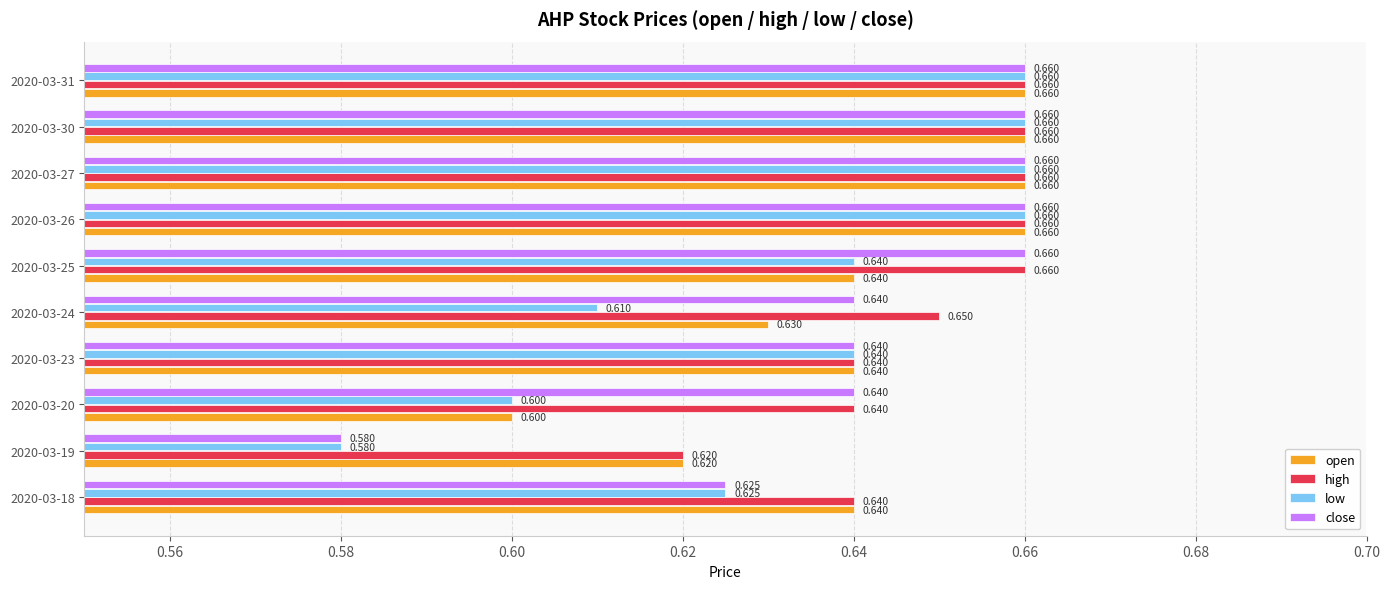

At 2020-03-24, list the series in order from smallest to largest.

low, open, close, high